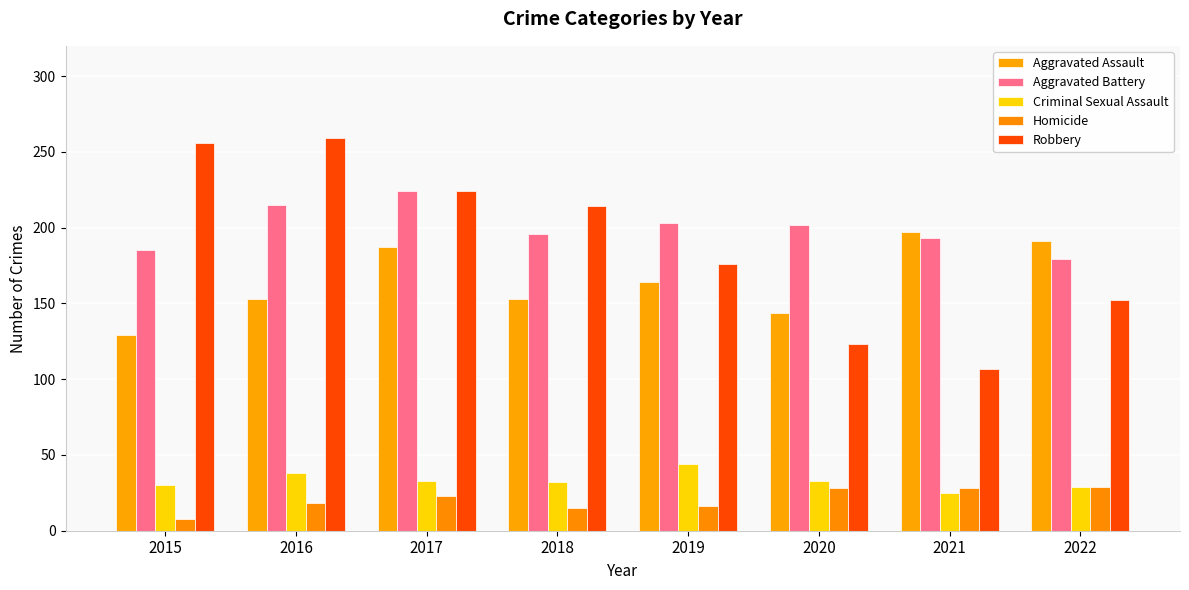

Which label corresponds to the largest value in the chart?

2016